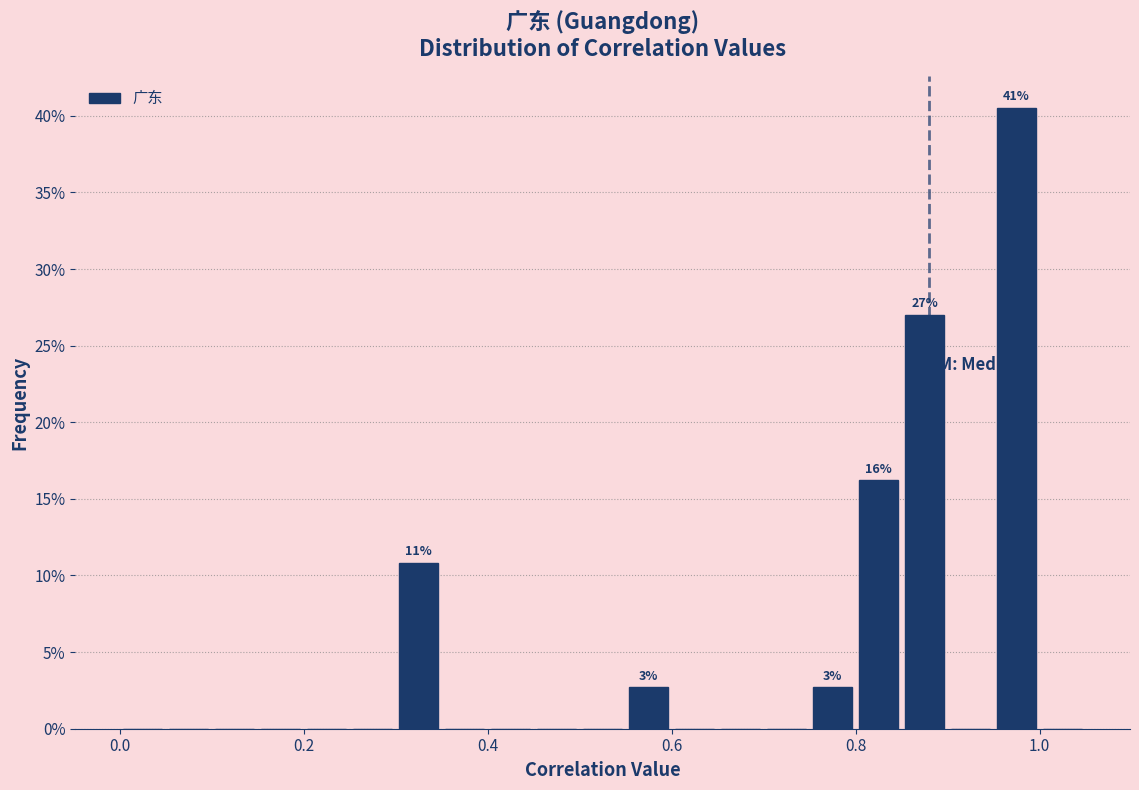

Read against the x-axis, roughly where is the centre of the tallest bar?

0.98